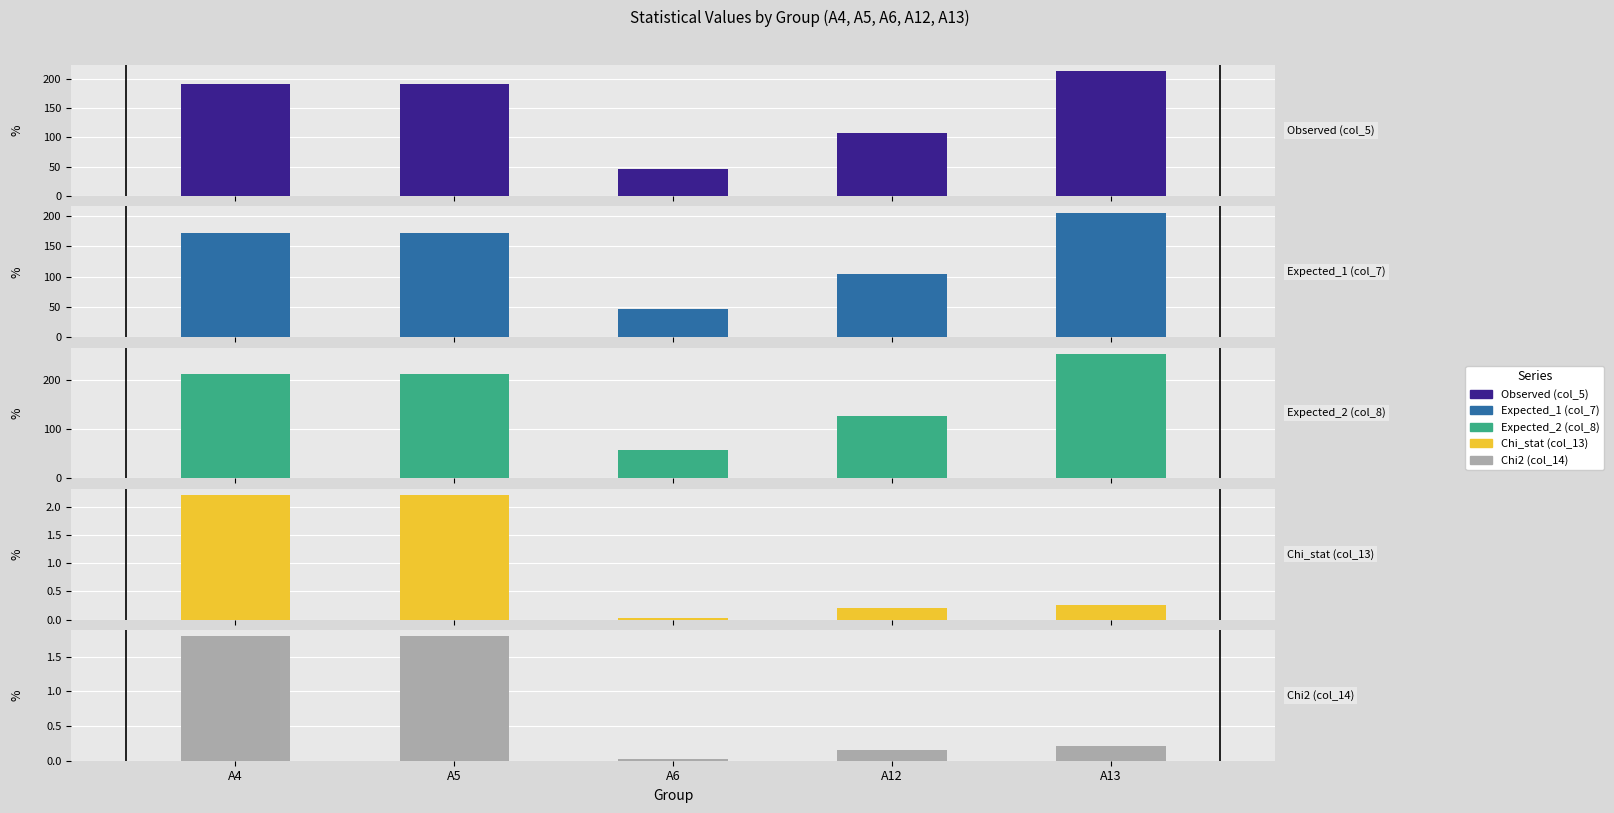

Reading right to left, transcribe all the data shown in this chart.

Observed (col_5): A13=213.0	A12=108.0	A6=46.0	A5=192.0	A4=192.0
Expected_1 (col_7): A13=205.6	A12=103.5	A6=47.0	A5=172.5	A4=172.5
Expected_2 (col_8): A13=253.4	A12=127.5	A6=58.0	A5=212.5	A4=212.5
Chi_stat (col_13): A13=0.3	A12=0.2	A6=0.0	A5=2.2	A4=2.2
Chi2 (col_14): A13=0.2	A12=0.2	A6=0.0	A5=1.8	A4=1.8